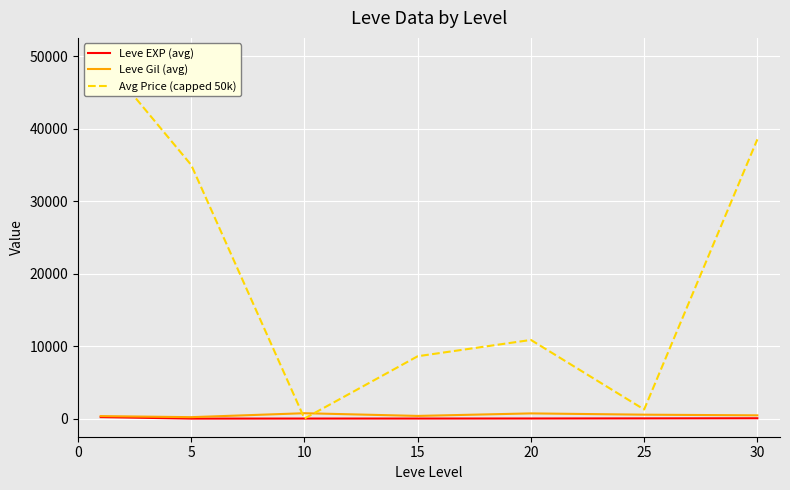

What is the spread (max minus min) of values at 0?

49789.3